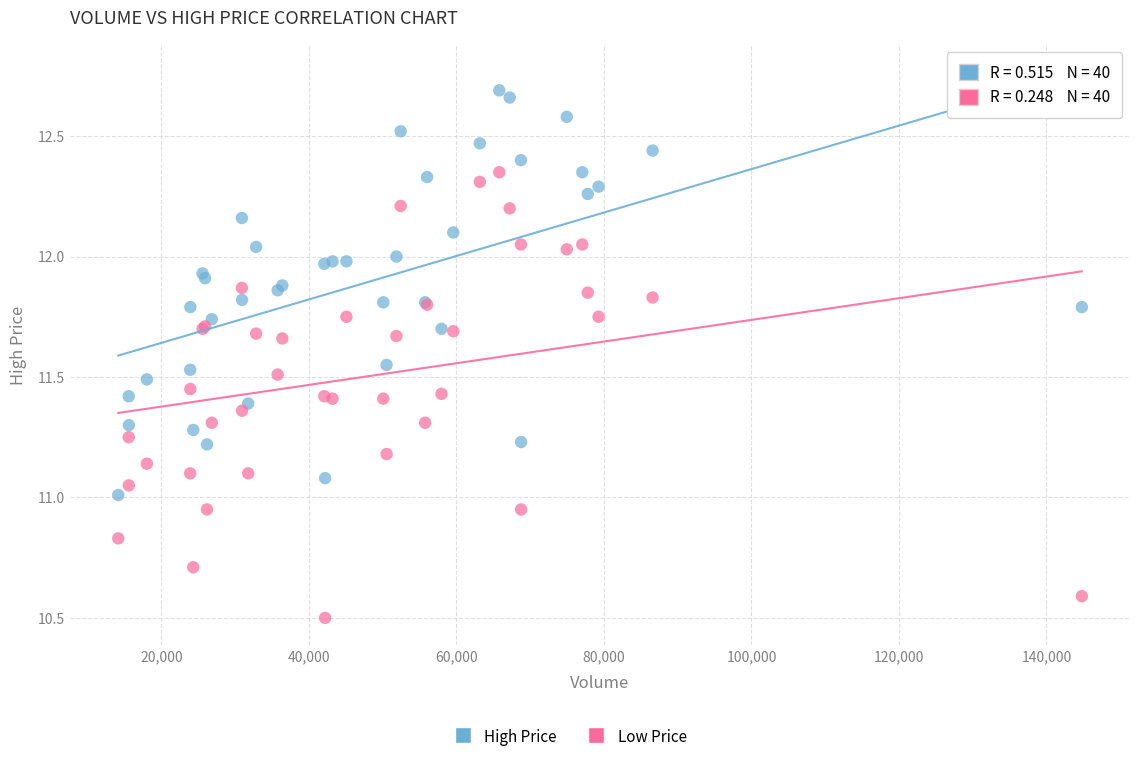

Which series has the largest Y range (max minus min)?

Low Price